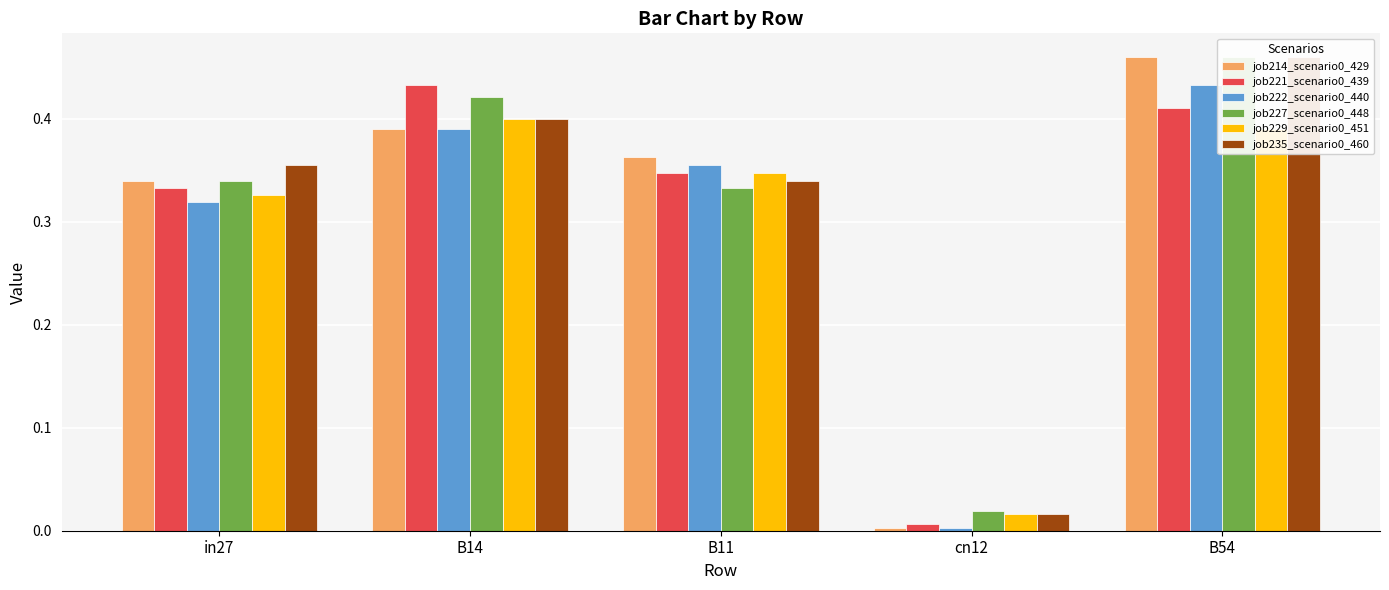

Is it true that job235_scenario0_460 equals 0.3 at B11?

True